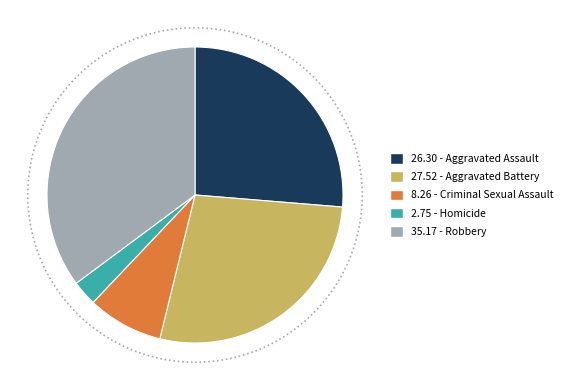

Approximately how many times larger is the value at 8.26 - Criminal Sexual Assault compared to 26.30 - Aggravated Assault?

0.3